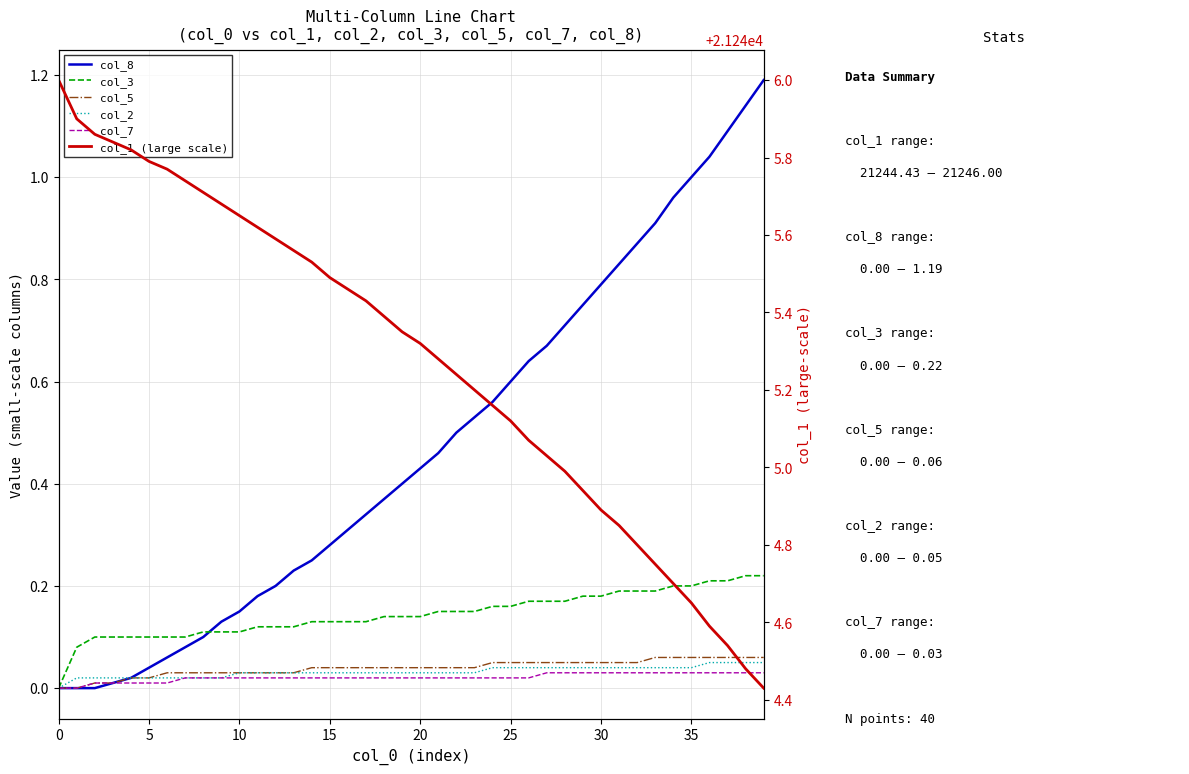

Is it true that col_2 equals 0.0 at 22?

False